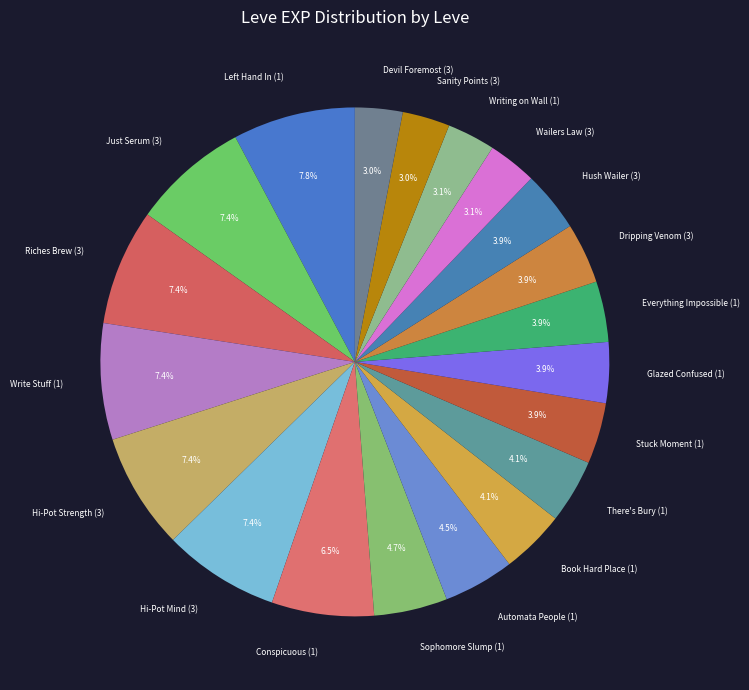

Approximately how many times larger is the value at Everything Impossible (1) compared to Stuck Moment (1)?

1.0